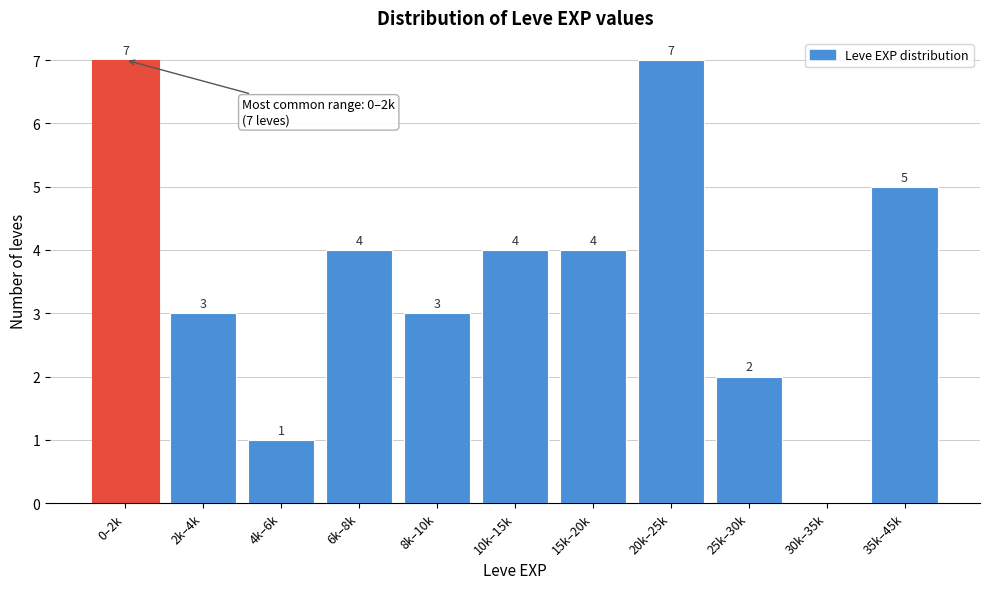

Reading right to left, extract all data points from this chart.

35k–45k=5	30k–35k=0	25k–30k=2	20k–25k=7	15k–20k=4	10k–15k=4	8k–10k=3	6k–8k=4	4k–6k=1	2k–4k=3	0–2k=7